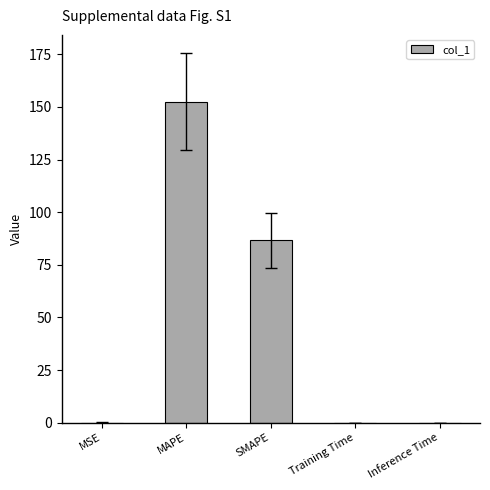

Is it true that the value at MAPE is 152.6?

True